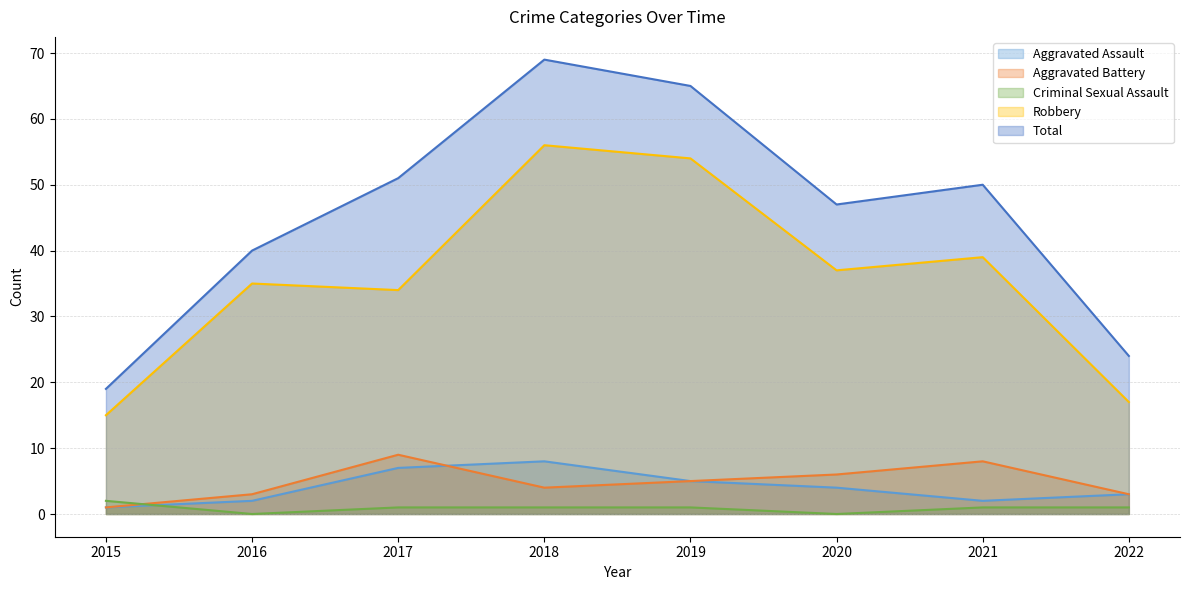

Rank the categories by Aggravated Battery value from highest to lowest.

2017, 2021, 2020, 2019, 2018, 2016, 2022, 2015